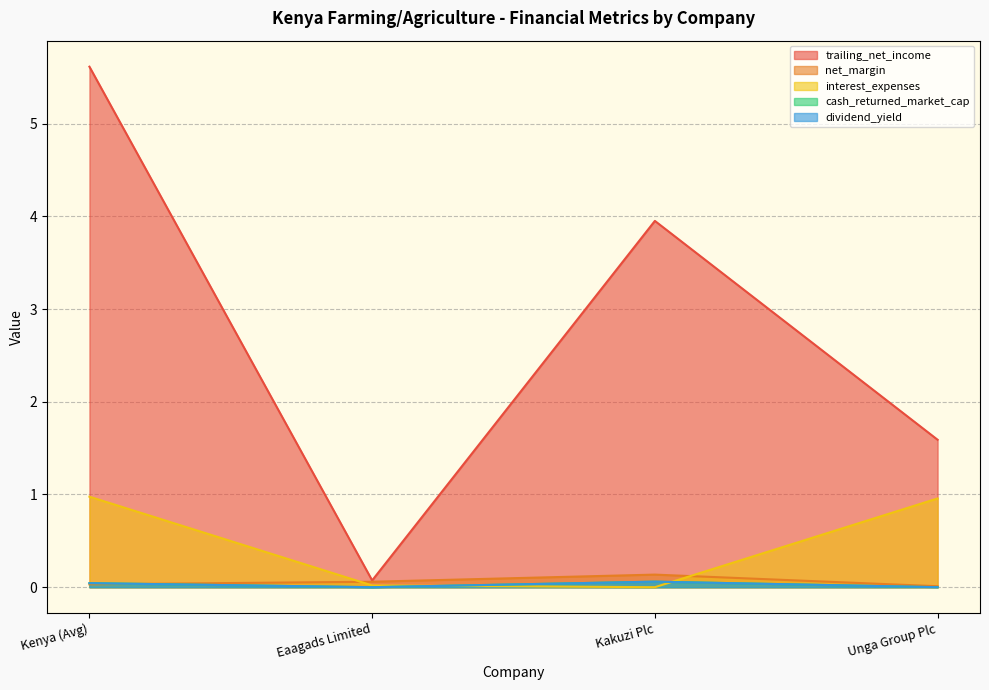

Which series has the widest spread of values?

trailing_net_income